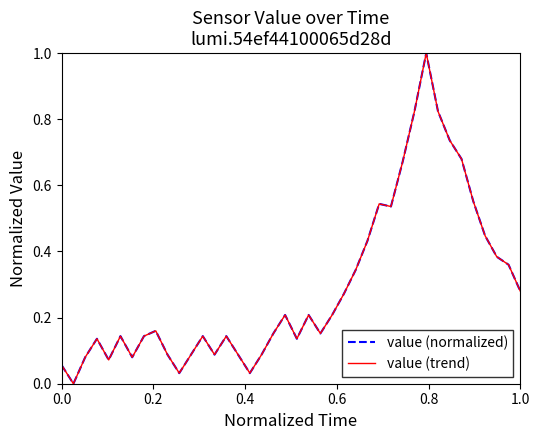

How many lines are shown in the chart?

2